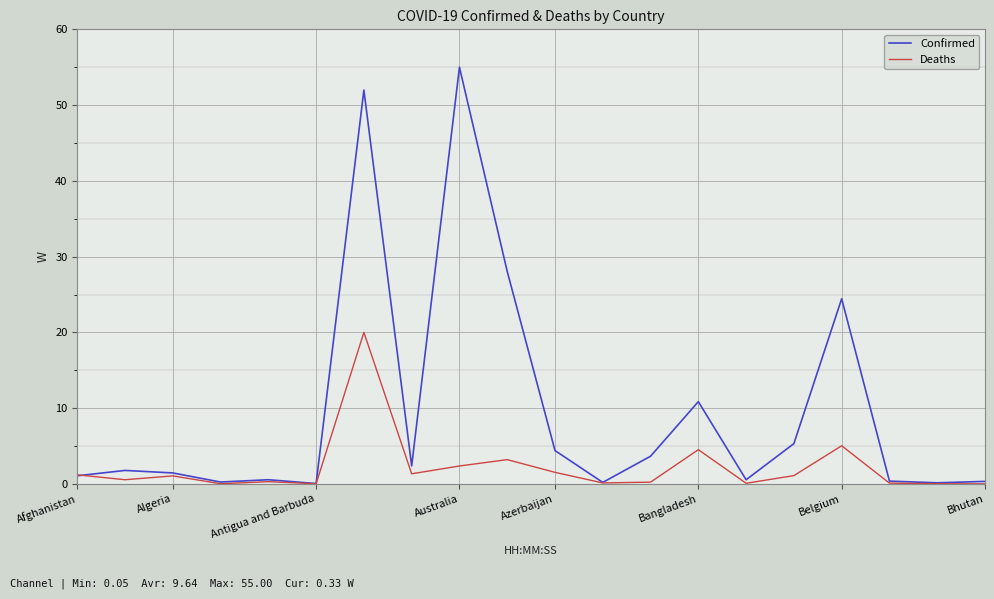

How many lines are shown in the chart?

2